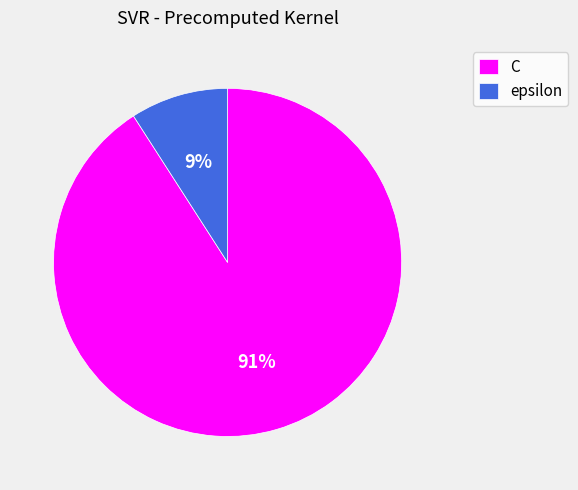

How many slices are in this pie chart?

2